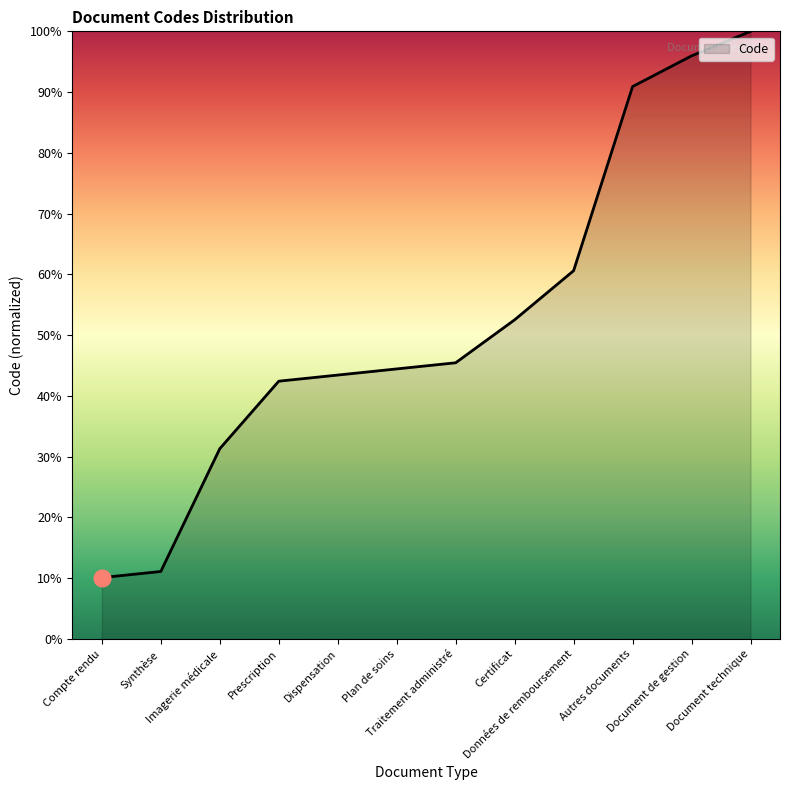

What is the approximate value at Certificat?

52.5